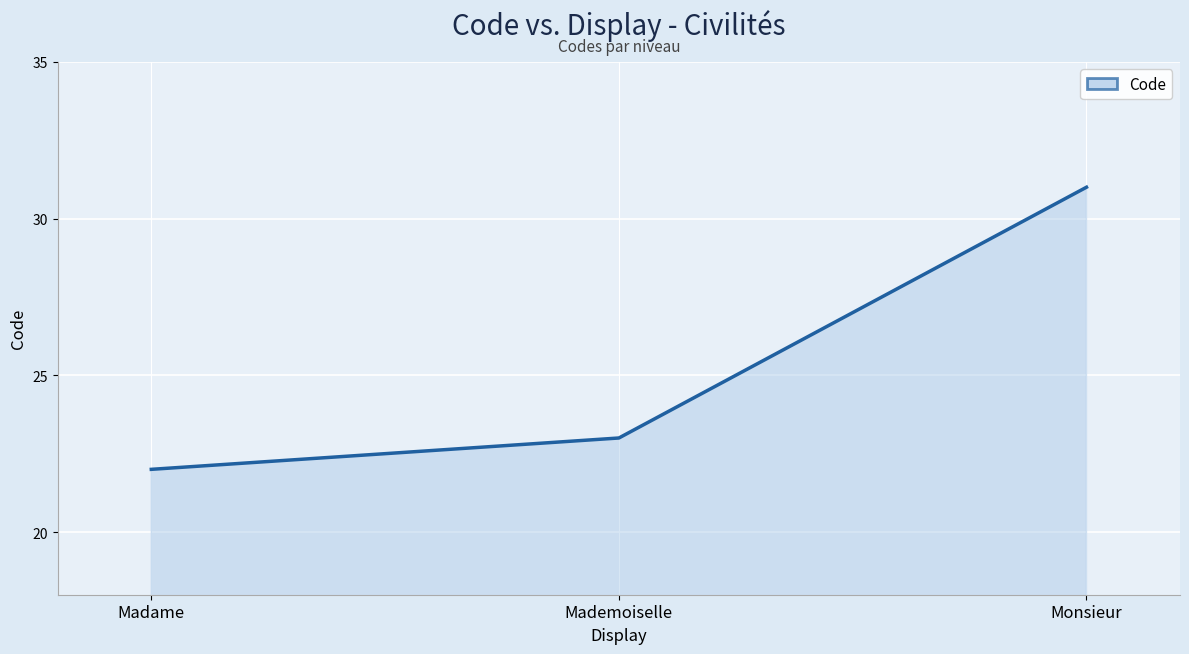

The chart shows a value of 23 at Mademoiselle. True or false?

True